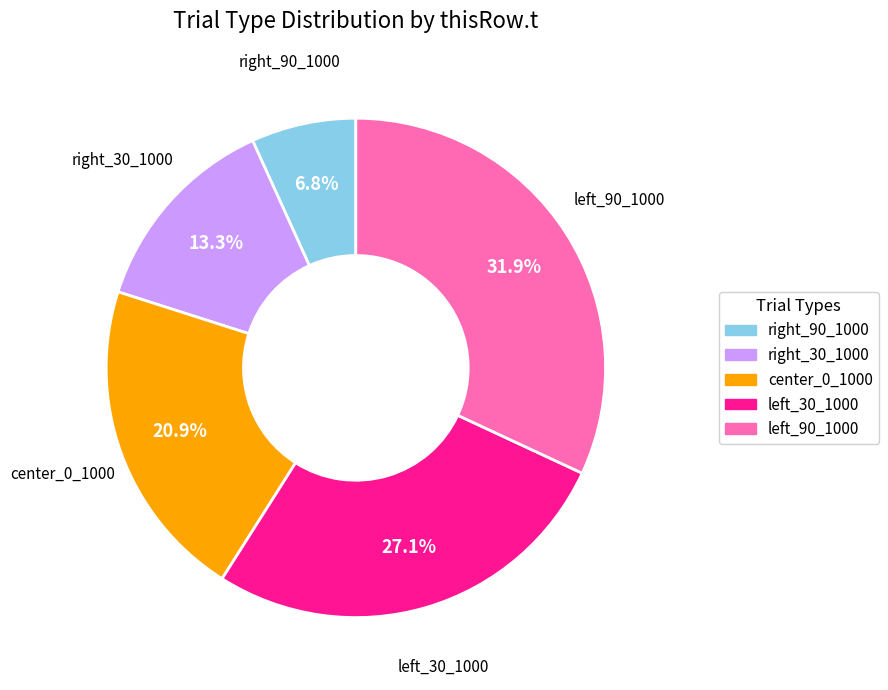

How many segments does this pie chart have?

5